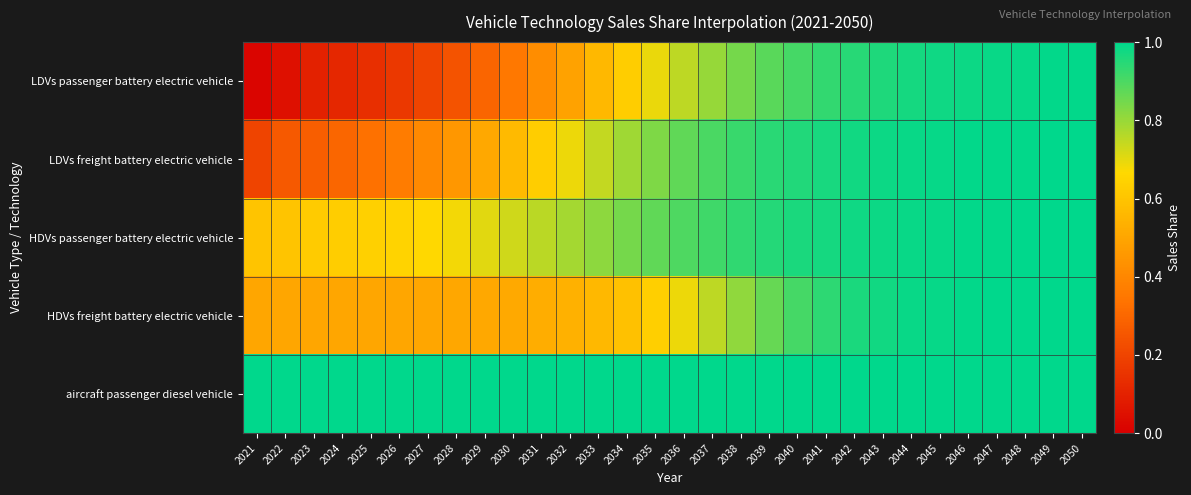

Which series has the largest total across all categories?

aircraft passenger diesel vehicle